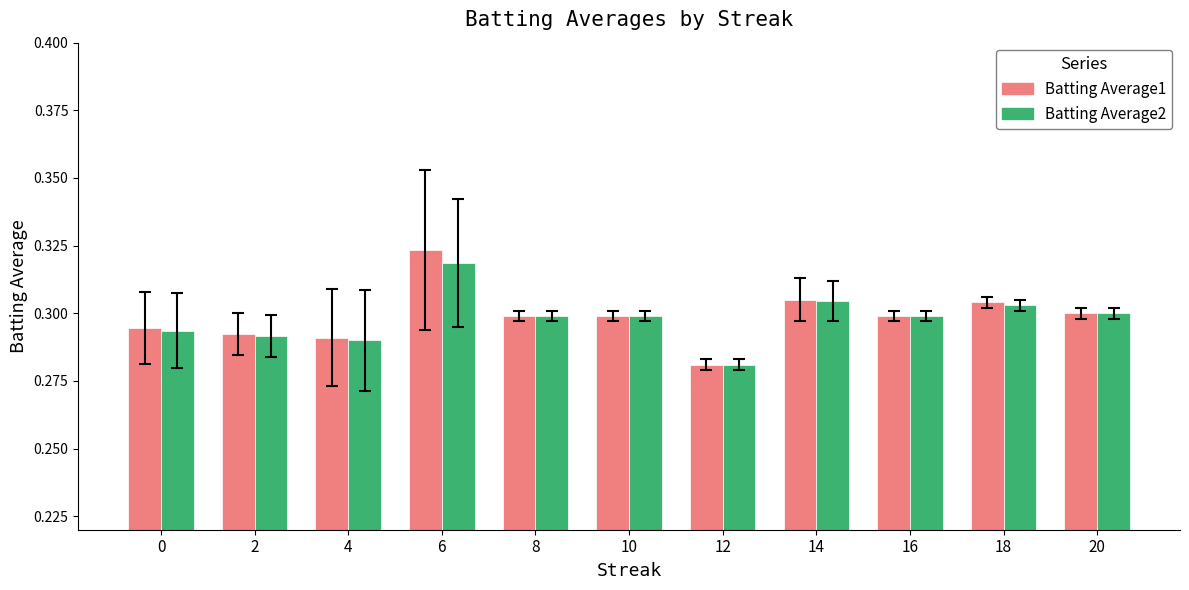

Is the value of Batting Average1 at 6 greater than the value of Batting Average2 at 20?

Yes